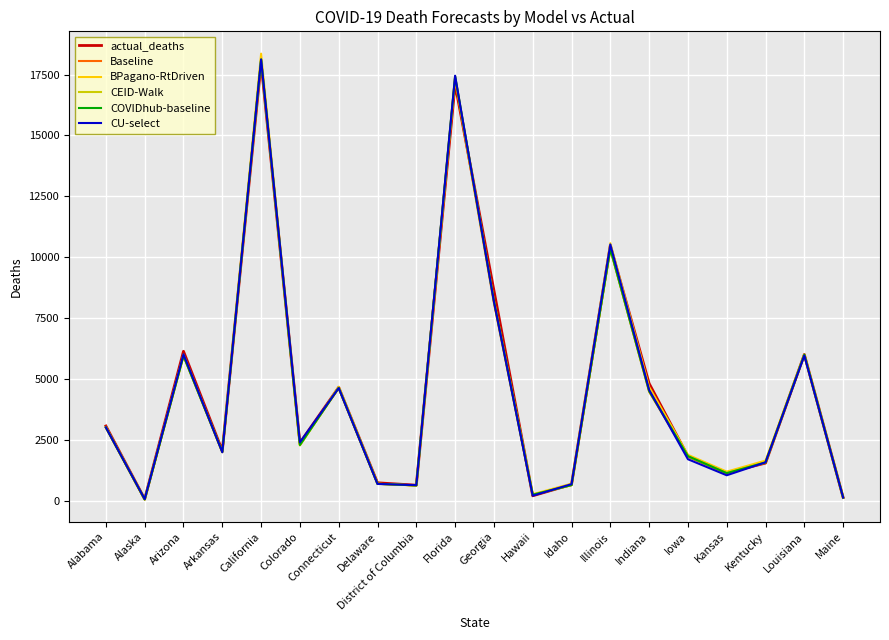

The value of COVIDhub-baseline at Georgia is 8210.0. True or false?

True